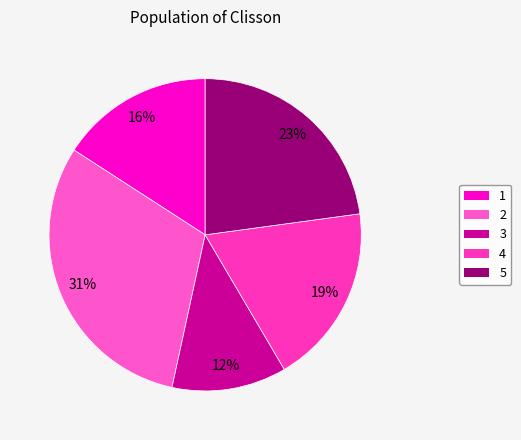

Do 2 and 1 together represent more than half of the pie?

No